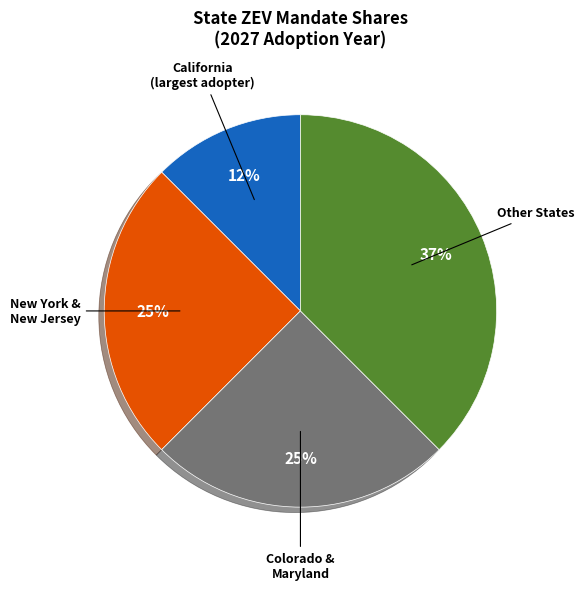

True or false: Other States accounts for 26% of the total.

False